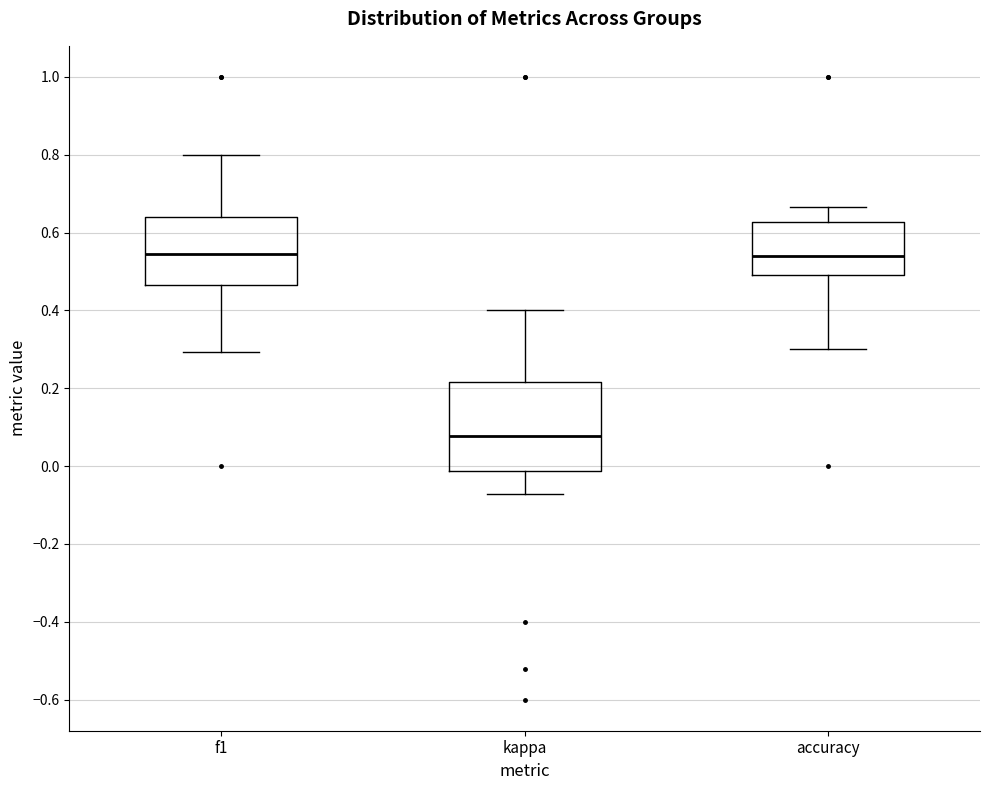

Reading left to right, read every box against the y-axis: the position of its median line, the range the box covers, and the ends of its whiskers. The values are not printed on the chart, so give them approximately, as read against the axis.

f1: median 0.54, box 0.46 to 0.64, whiskers 0.30 to 0.80
kappa: median 0.08, box -0.02 to 0.22, whiskers -0.08 to 0.40
accuracy: median 0.54, box 0.50 to 0.62, whiskers 0.30 to 0.66